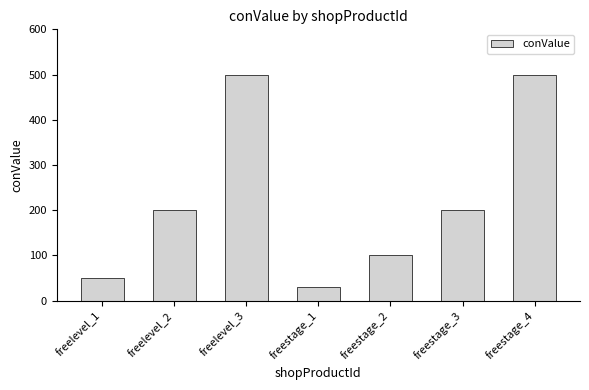

What is the change in value from freelevel_2 to freelevel_3?

+300